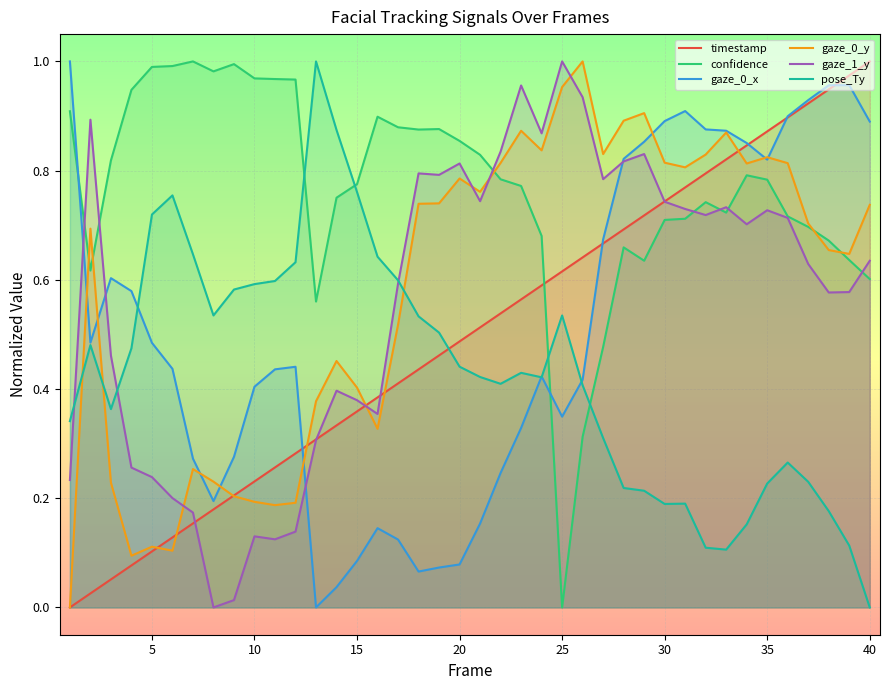

Reading left to right, what are all the values shown in this chart?

timestamp: 0.0	0.0	0.1	0.1	0.1	0.1	0.2	0.2	0.2	0.2	0.3	0.3	0.3	0.3	0.4	0.4	0.4	0.4	0.5	0.5	0.5	0.5	0.6	0.6	0.6	0.6	0.7	0.7	0.7	0.7	0.8	0.8	0.8	0.8	0.9	0.9	0.9	0.9	1.0	1.0
confidence: 0.9	0.6	0.8	0.9	1.0	1.0	1.0	1.0	1.0	1.0	1.0	1.0	0.6	0.8	0.8	0.9	0.9	0.9	0.9	0.9	0.8	0.8	0.8	0.7	0.0	0.3	0.5	0.7	0.6	0.7	0.7	0.7	0.7	0.8	0.8	0.7	0.7	0.7	0.6	0.6
gaze_0_x: 1.0	0.5	0.6	0.6	0.5	0.4	0.3	0.2	0.3	0.4	0.4	0.4	0.0	0.0	0.1	0.1	0.1	0.1	0.1	0.1	0.2	0.2	0.3	0.4	0.3	0.4	0.7	0.8	0.9	0.9	0.9	0.9	0.9	0.9	0.8	0.9	0.9	1.0	1.0	0.9
gaze_0_y: 0.0	0.7	0.2	0.1	0.1	0.1	0.3	0.2	0.2	0.2	0.2	0.2	0.4	0.5	0.4	0.3	0.5	0.7	0.7	0.8	0.8	0.8	0.9	0.8	1.0	1.0	0.8	0.9	0.9	0.8	0.8	0.8	0.9	0.8	0.8	0.8	0.7	0.7	0.6	0.7
gaze_1_y: 0.2	0.9	0.5	0.3	0.2	0.2	0.2	0.0	0.0	0.1	0.1	0.1	0.3	0.4	0.4	0.4	0.6	0.8	0.8	0.8	0.7	0.8	1.0	0.9	1.0	0.9	0.8	0.8	0.8	0.7	0.7	0.7	0.7	0.7	0.7	0.7	0.6	0.6	0.6	0.6
pose_Ty: 0.3	0.5	0.4	0.5	0.7	0.8	0.6	0.5	0.6	0.6	0.6	0.6	1.0	0.9	0.8	0.6	0.6	0.5	0.5	0.4	0.4	0.4	0.4	0.4	0.5	0.4	0.3	0.2	0.2	0.2	0.2	0.1	0.1	0.2	0.2	0.3	0.2	0.2	0.1	0.0